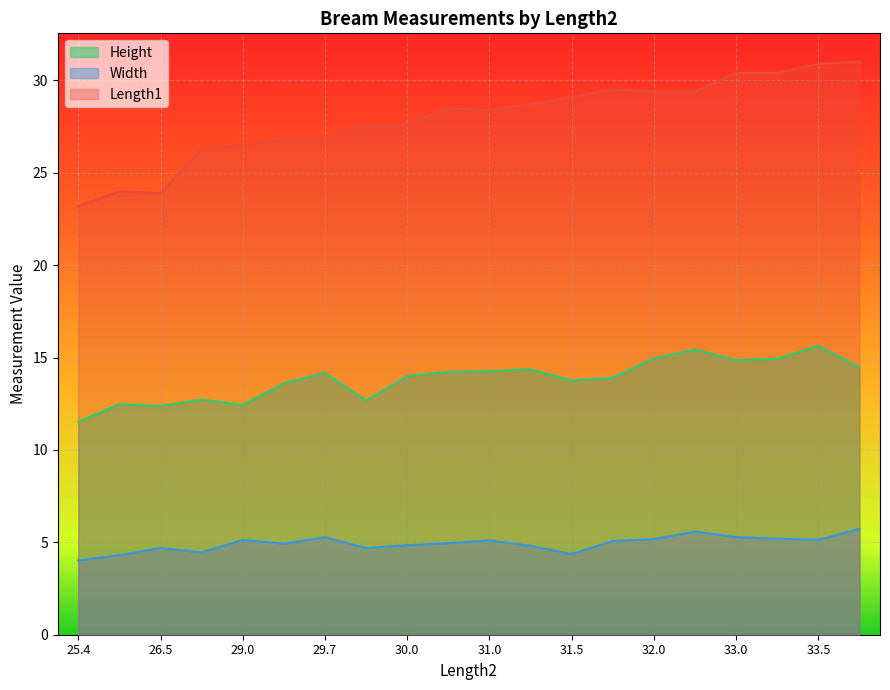

True or false: Length1 and Width cross at least once.

False